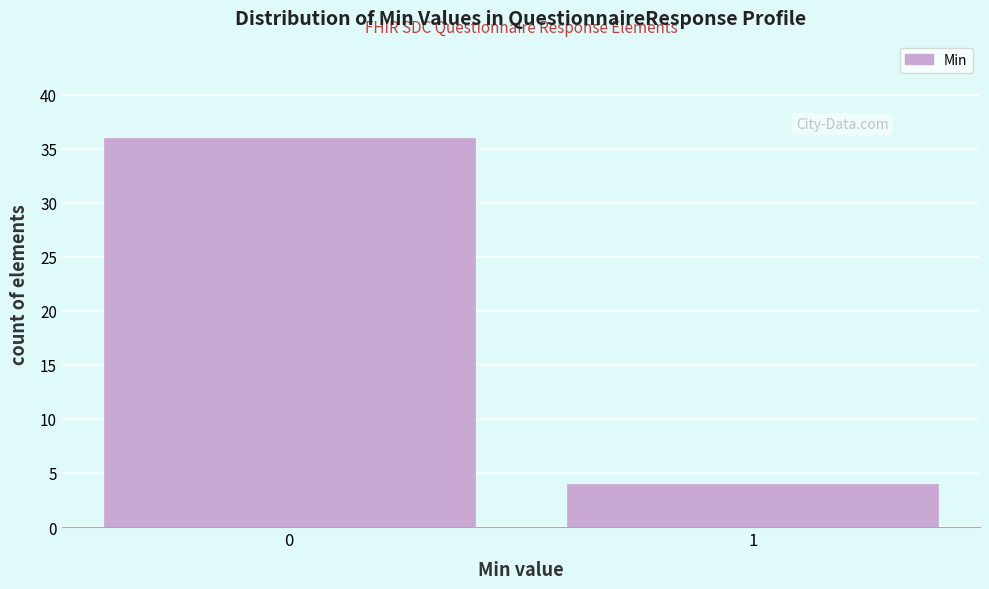

Reading left to right, extract all data points from this chart.

0=36	1=4